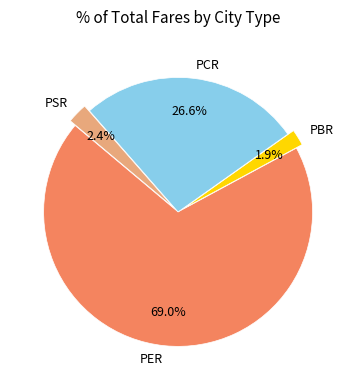

Does PER account for over 50% of the chart?

Yes